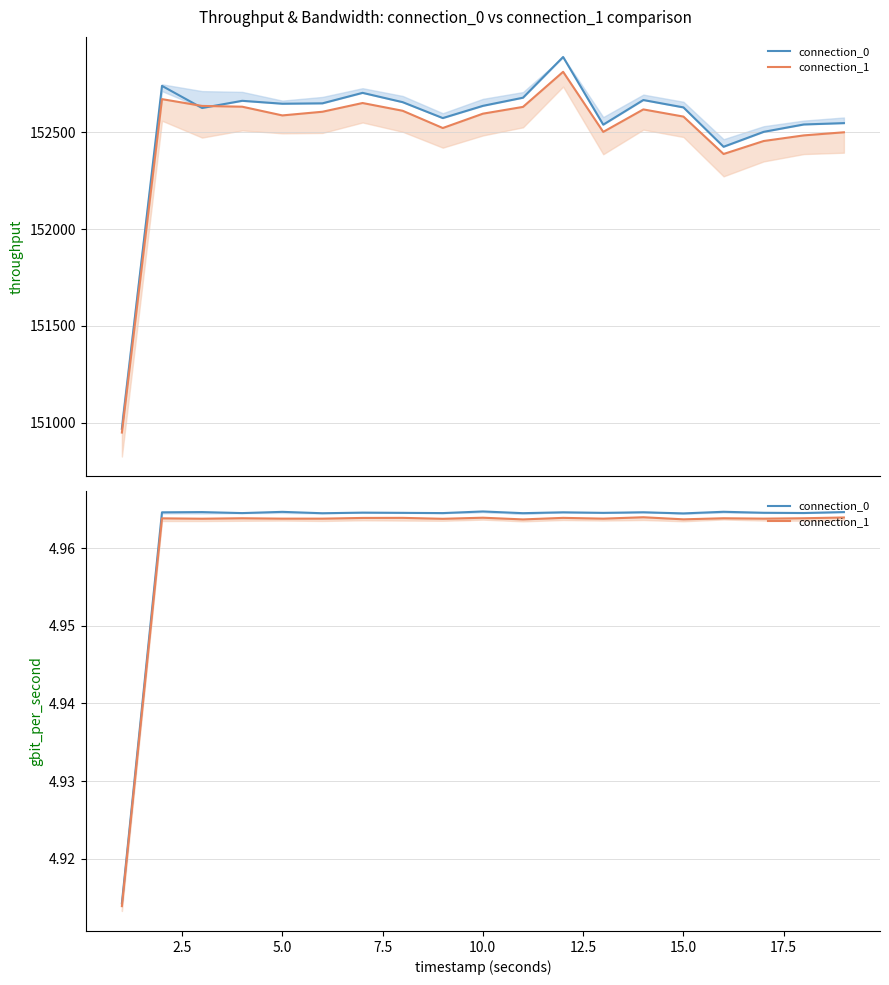

How many lines are shown in the chart?

2